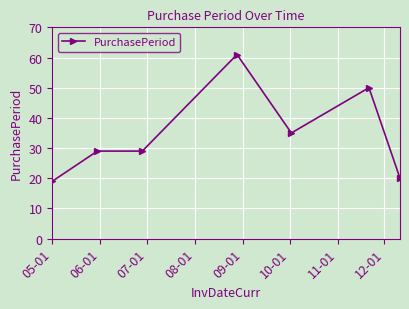

What is the greatest value displayed?

61